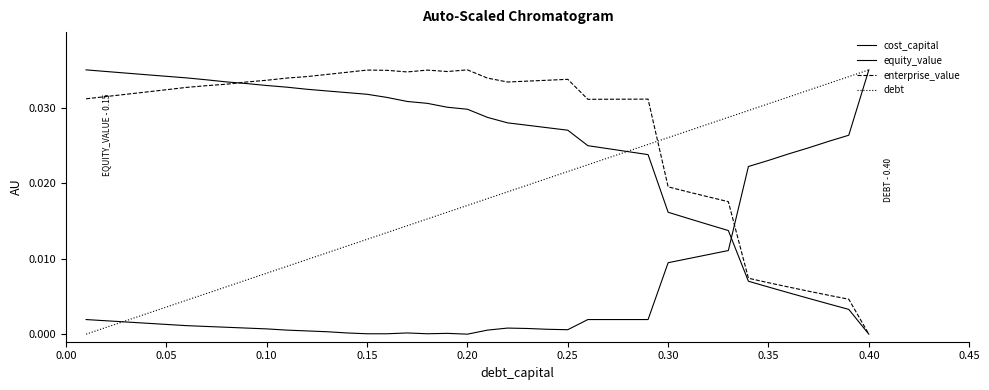

Does the chart have visible grid lines?

No